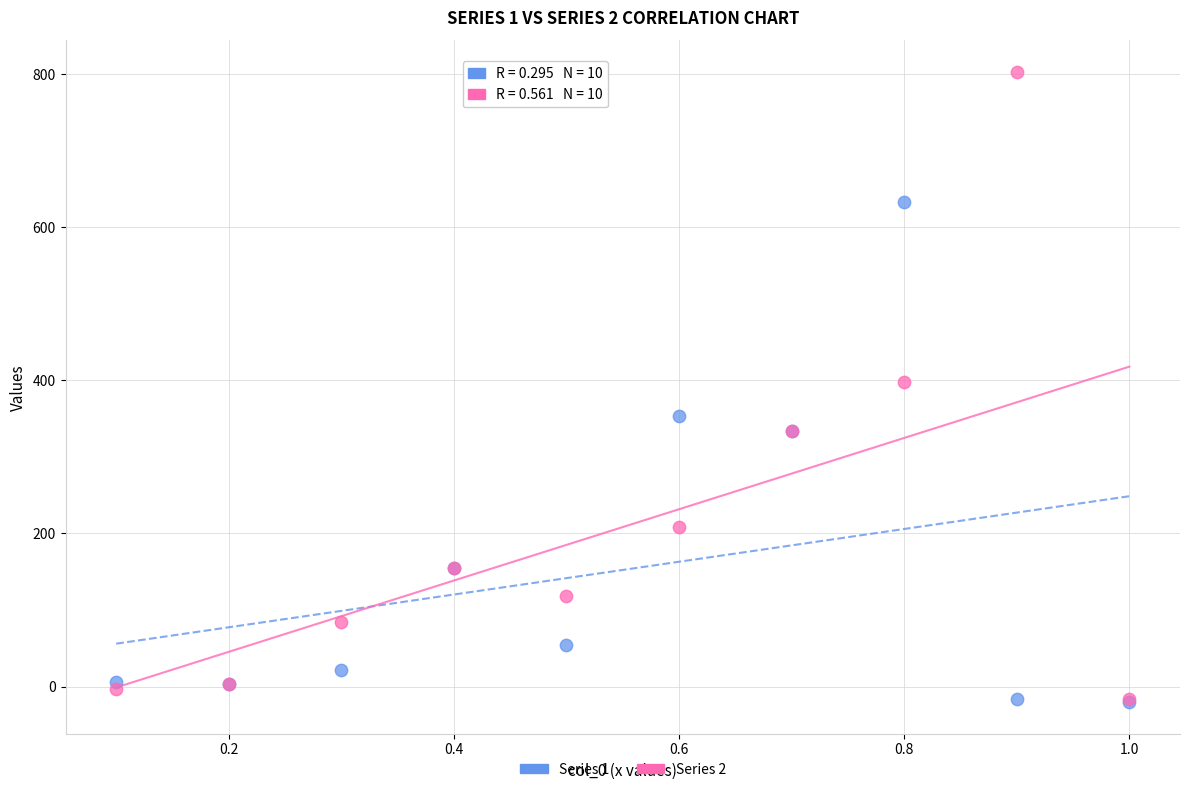

What are all the series names shown in the legend?

Series 1, Series 2